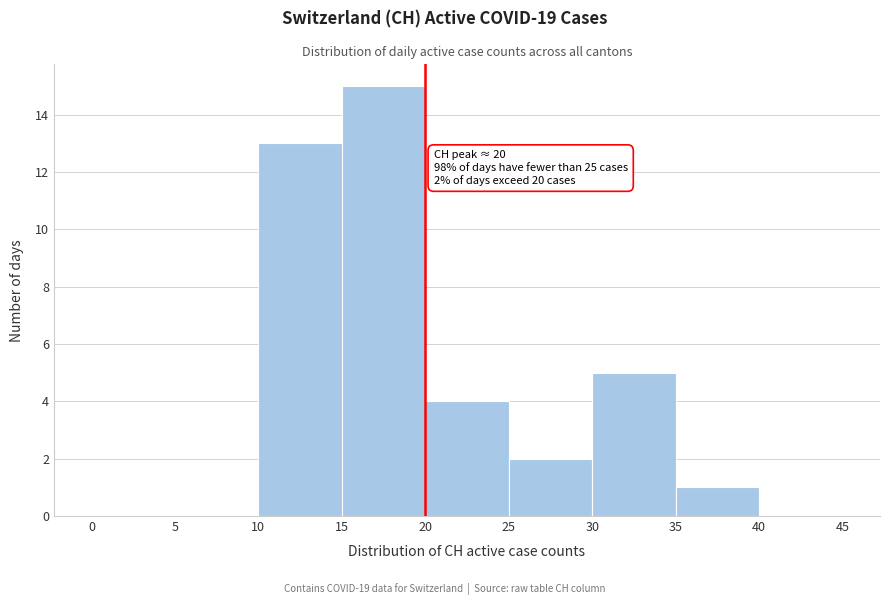

Which range on the x-axis has the tallest bar?

15 to 20